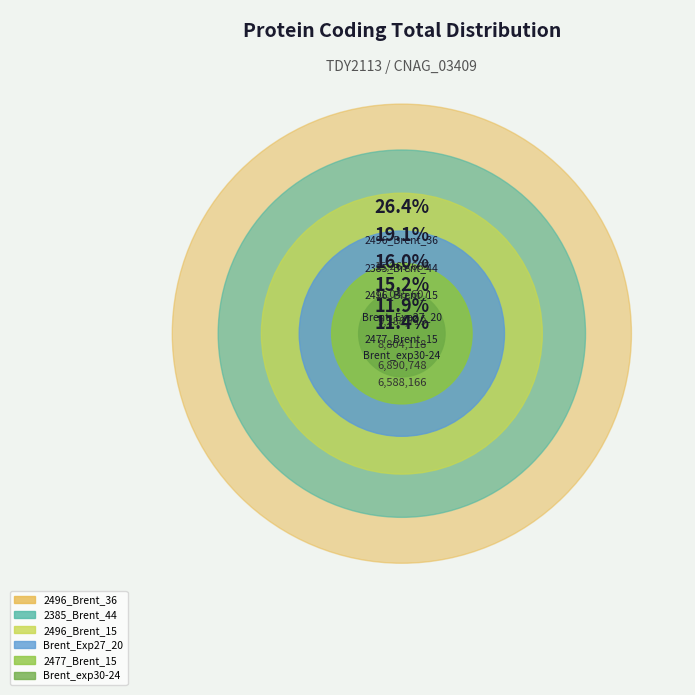

Which slice is the smallest?

Brent_exp30-24